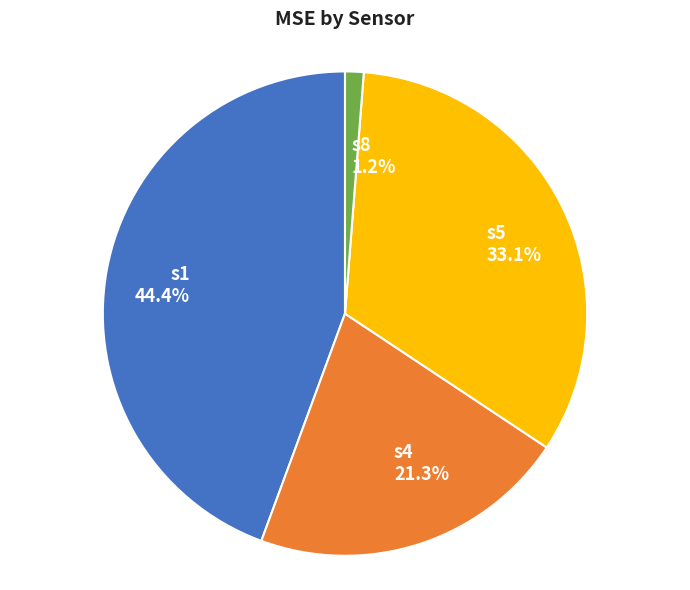

To the nearest percent, what portion does s8 represent?

1%